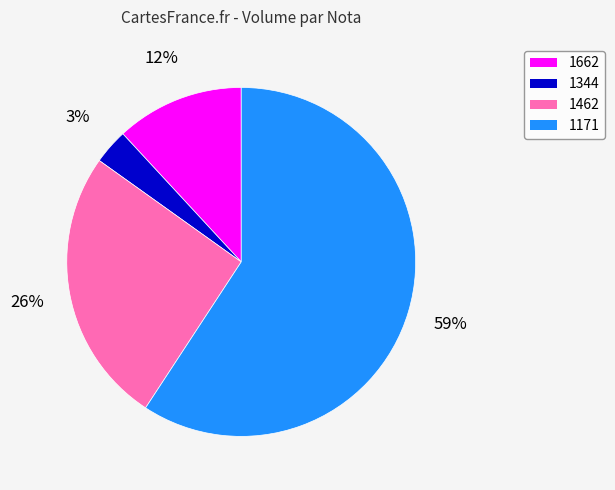

Is there any slice that represents more than half of the pie?

Yes